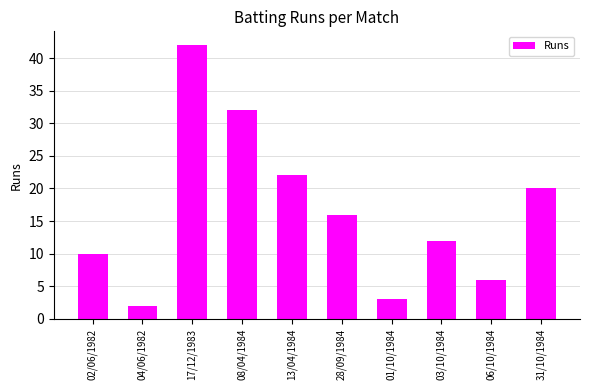

Which label corresponds to the largest value in the chart?

17/12/1983